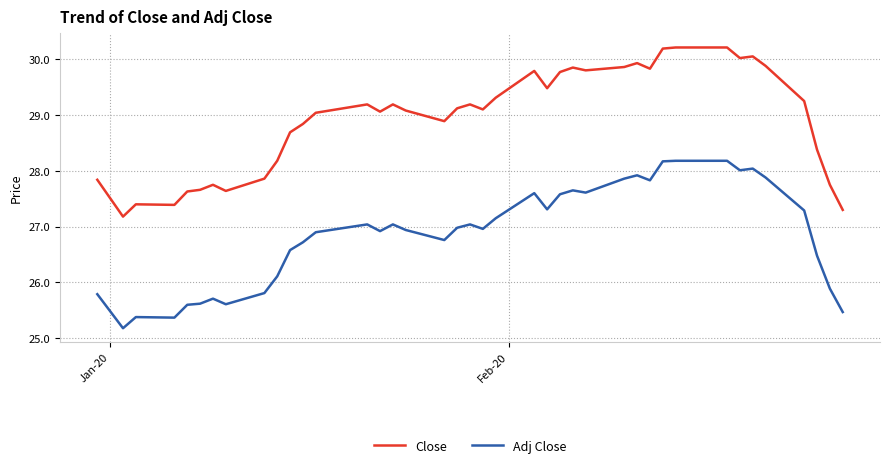

List the series in order of their overall mean, highest first.

Close, Adj Close